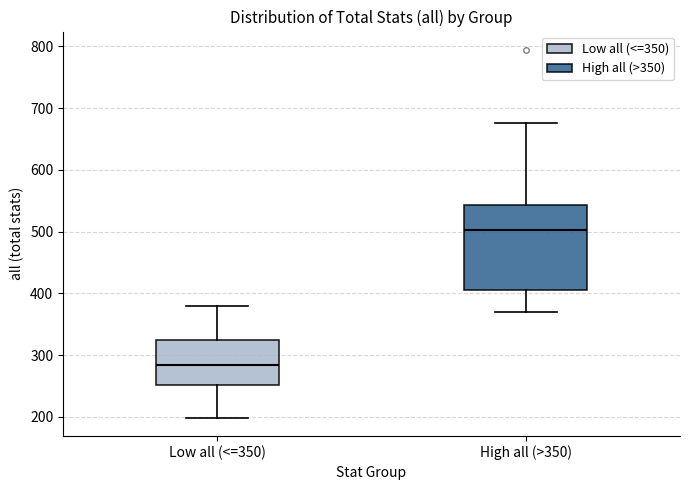

Reading left to right, transcribe this box plot: for each box, give where its median line is, the range the box spans, and where its two whiskers end, as read against the y-axis. The values are not printed on the chart, so give them approximately, as read against the axis.

Low all (<=350): median 280, box 250 to 320, whiskers 200 to 380
High all (>350): median 500, box 410 to 540, whiskers 370 to 680